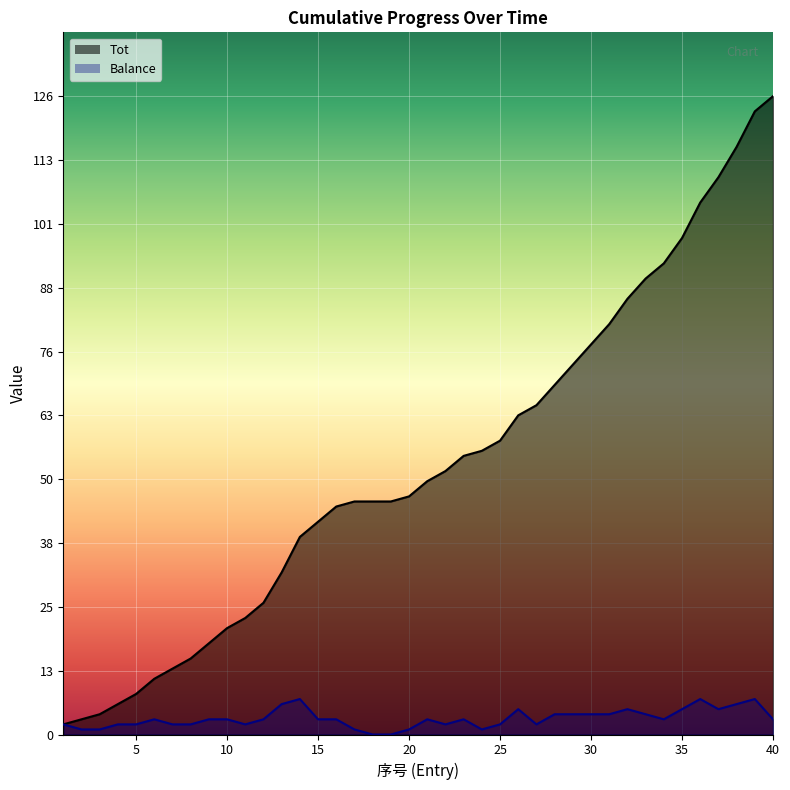

True or false: Tot and Balance cross at least once.

False